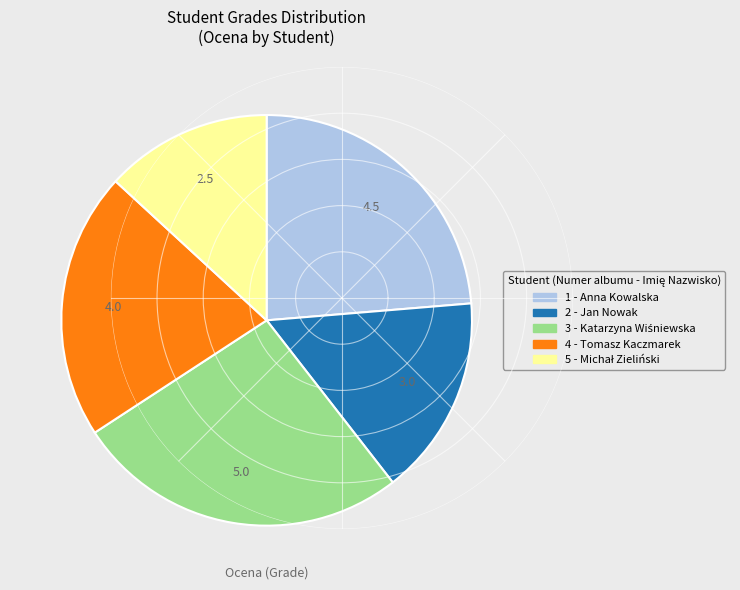

How many slices are in this pie chart?

5